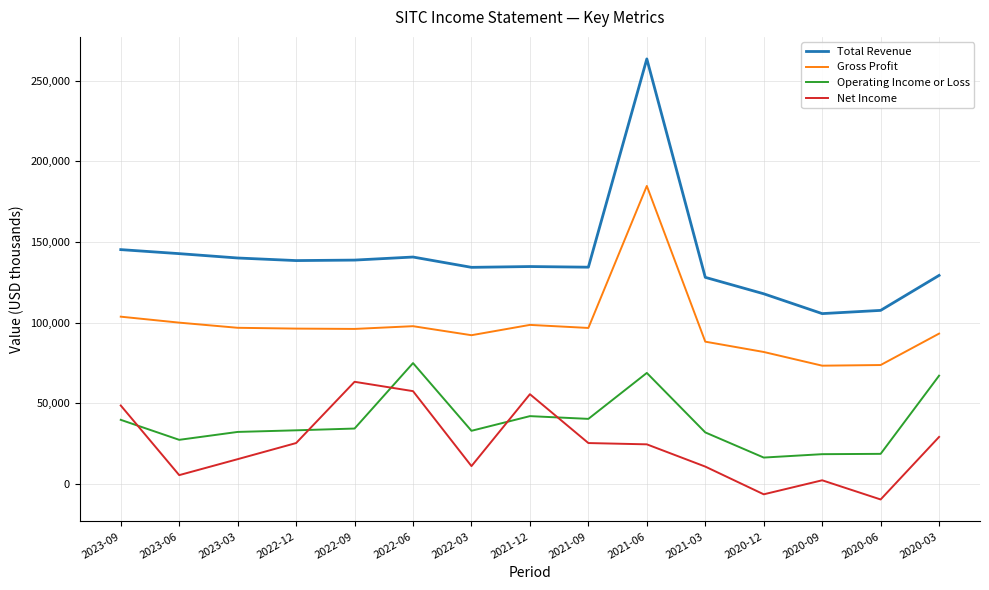

What is the sum of the Operating Income or Loss values at 2021-12 and 2021-03?

73900